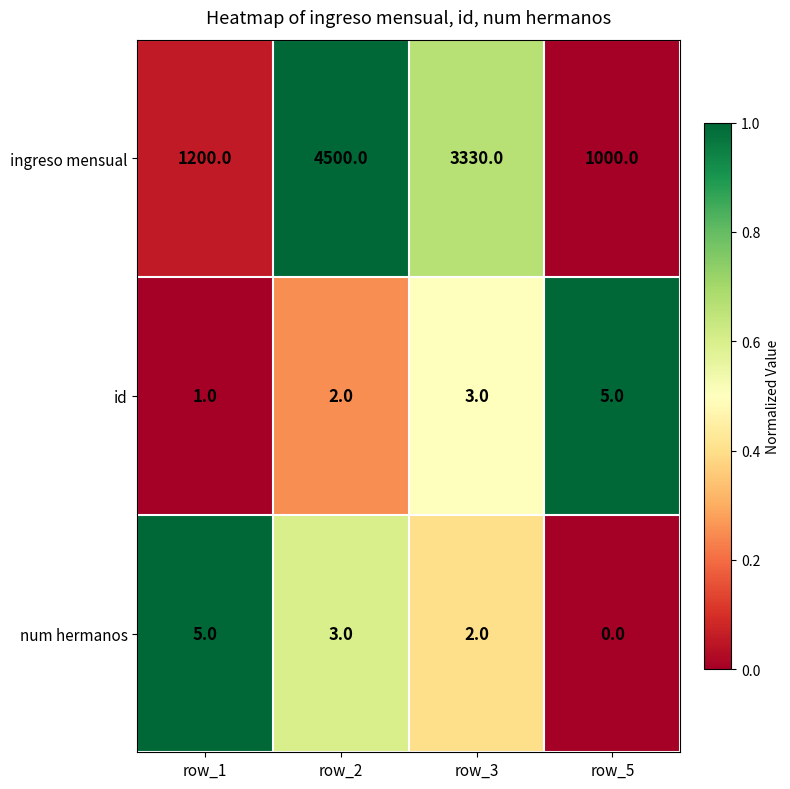

The value of num hermanos at row_1 is 2. True or false?

False